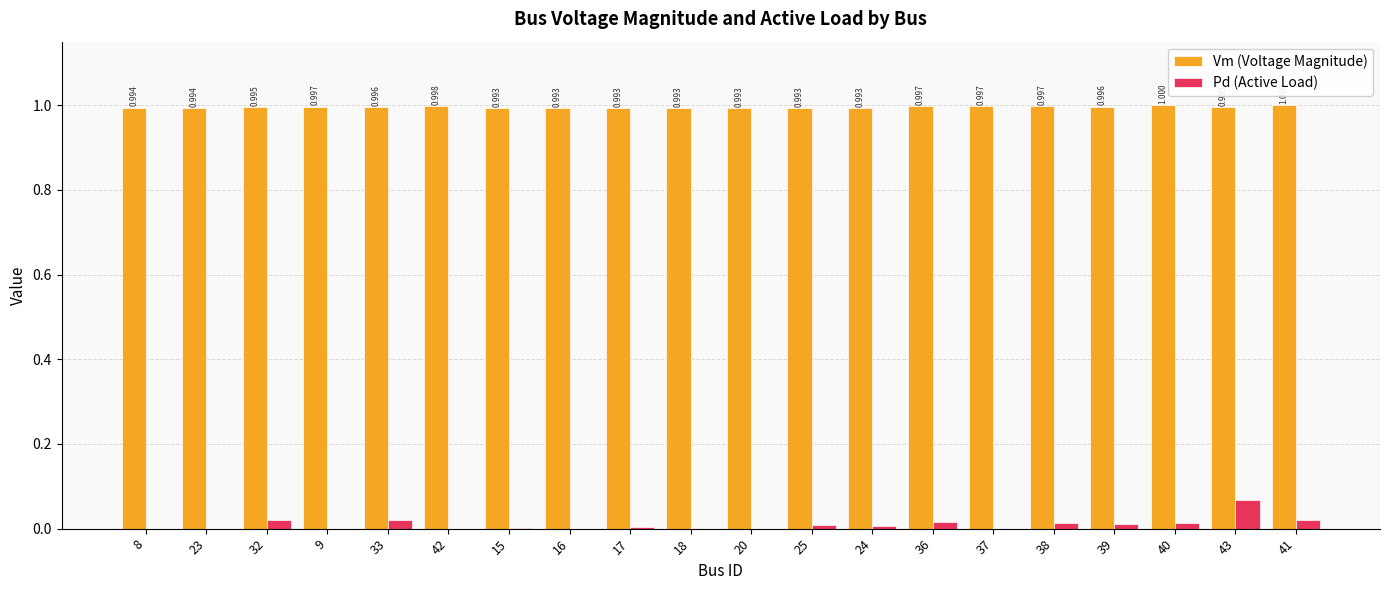

What is the average value of the Vm (Voltage Magnitude) series?

1.0